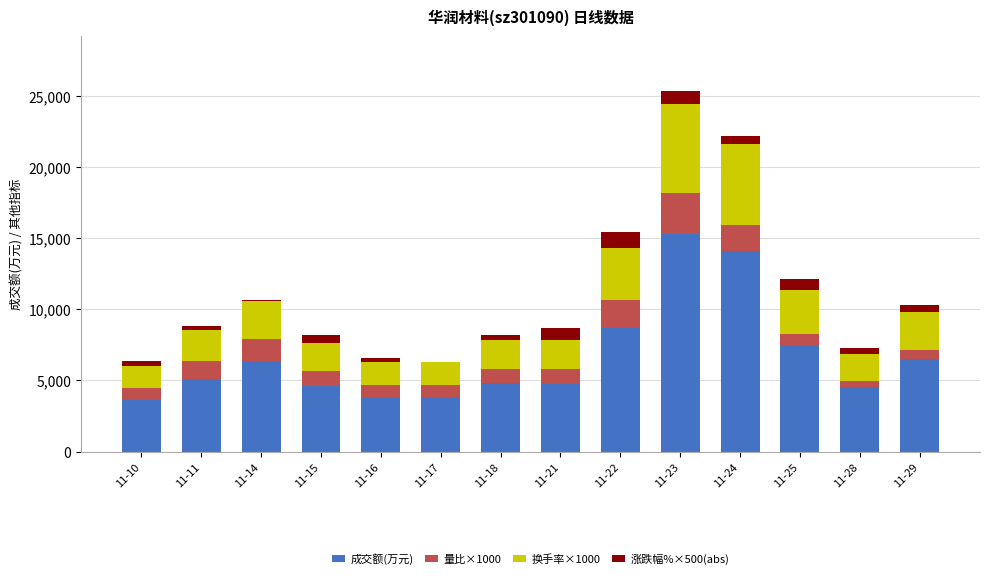

At which category is the sum across all series the highest?

11-23